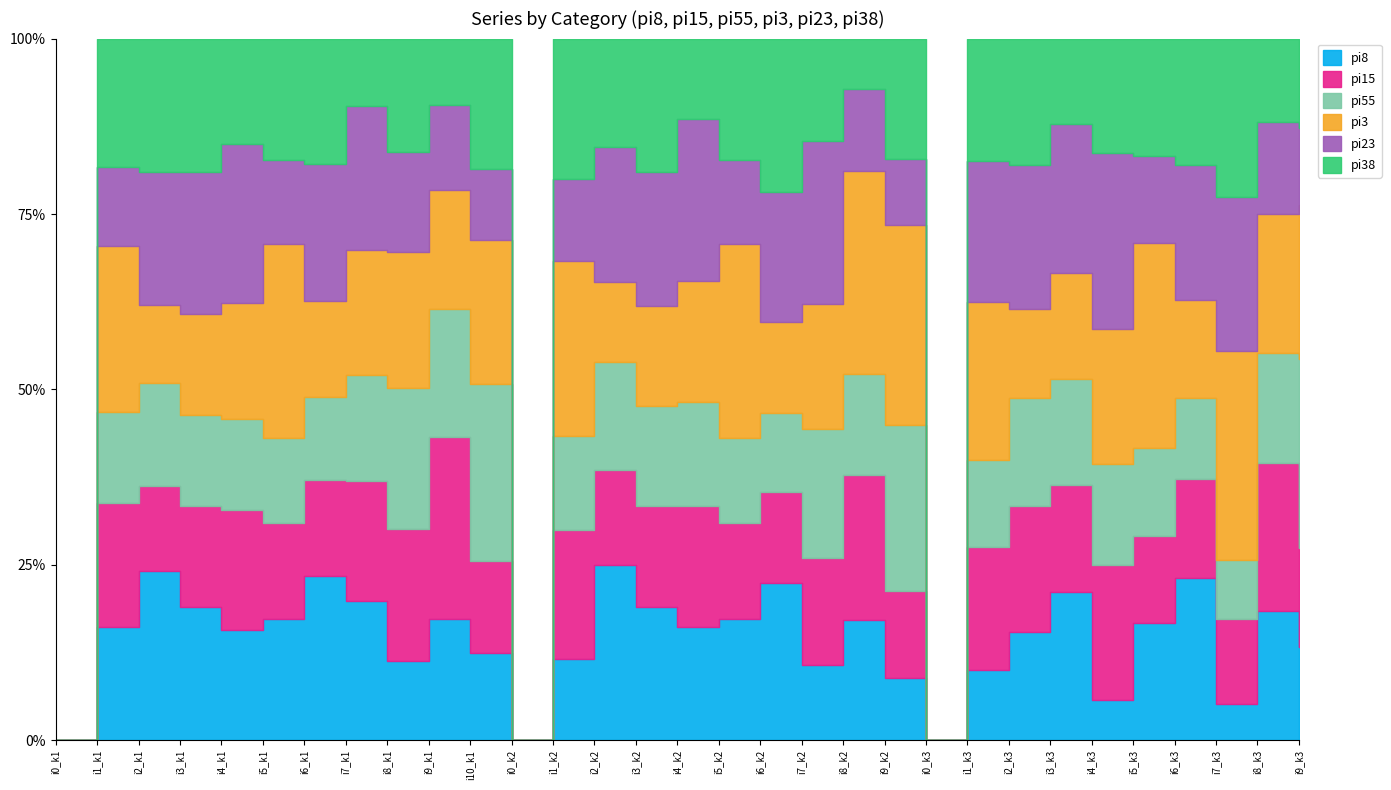

Where does the pi23 series first go above 16?

i1_k1